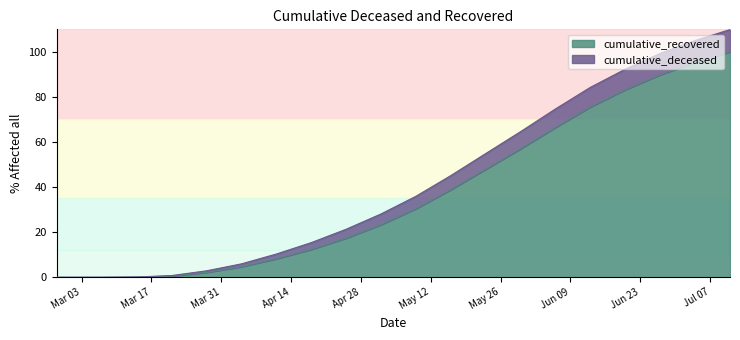

Where does the data first go above 30?

2020-05-09